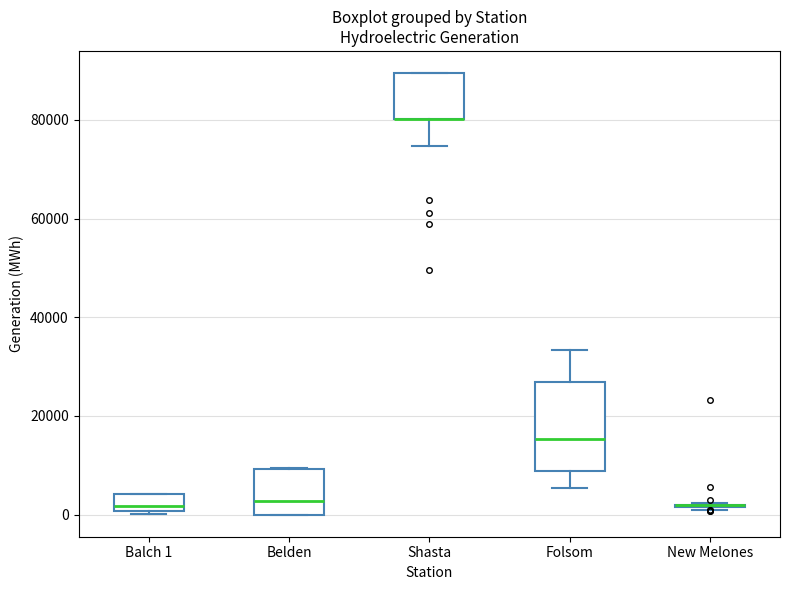

Where is the upper edge of the box for Belden on the y-axis? The values are not printed on the chart, so give them approximately, as read against the axis.

10000